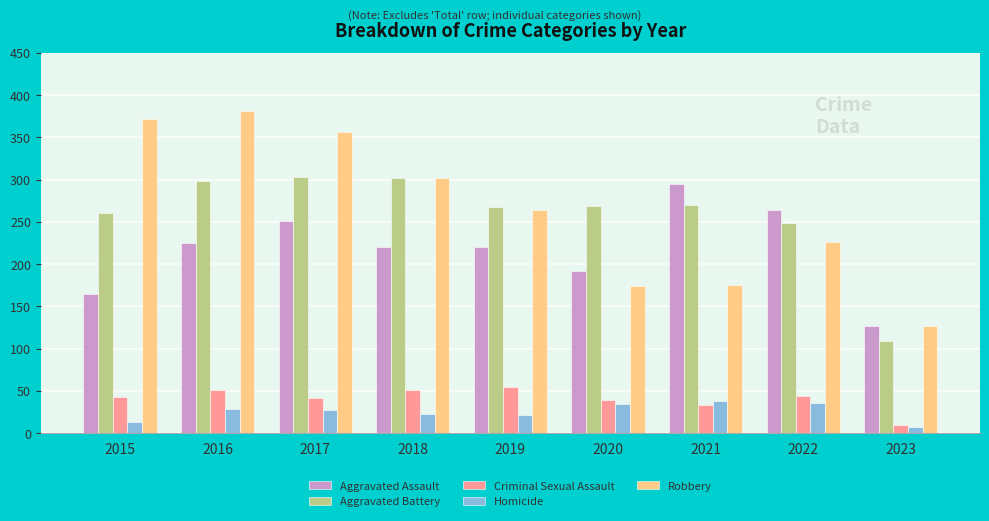

What is the total value across all series at 2019?

827